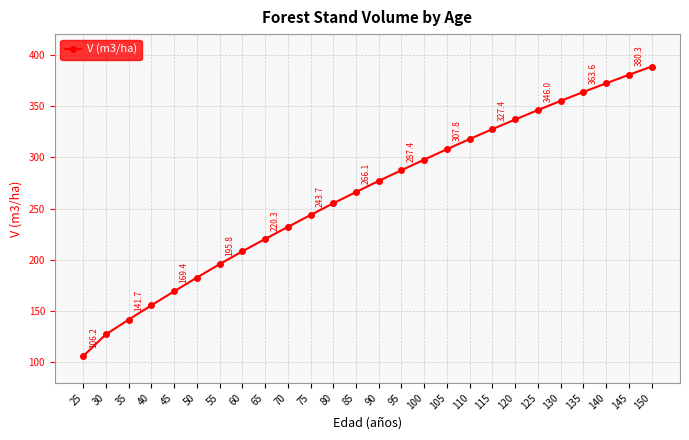

What is the value of the 18th point from the left?

317.8